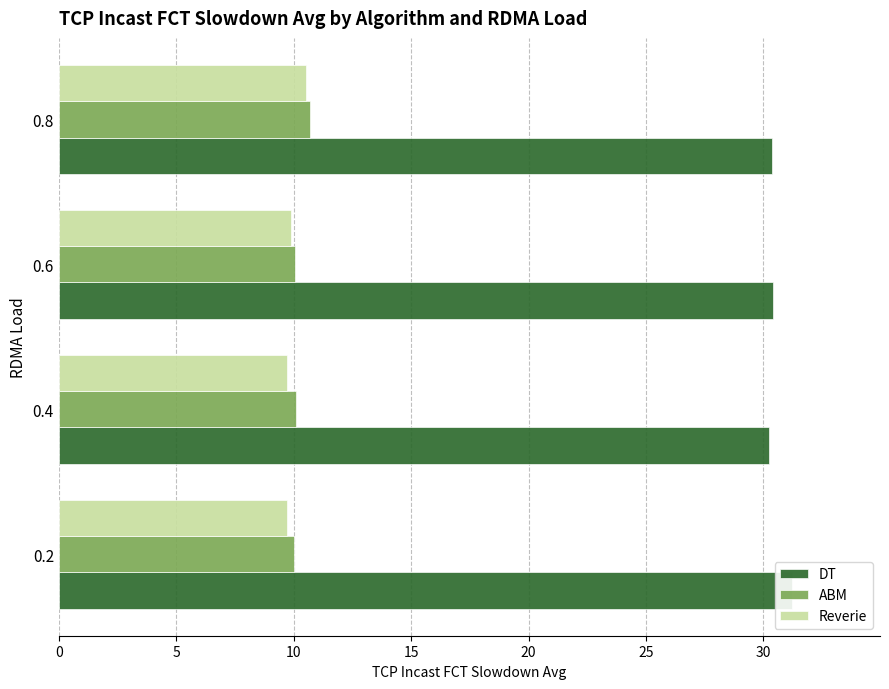

What is the difference between the maximum and minimum values in the Reverie series?

0.8